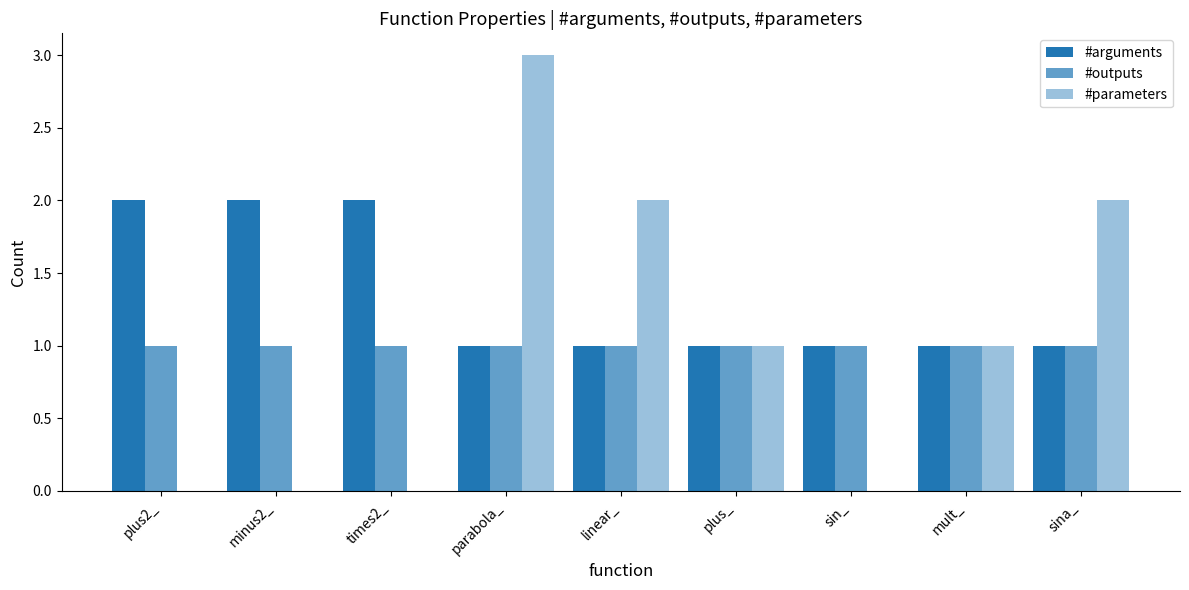

How many categories are shown in the chart?

9